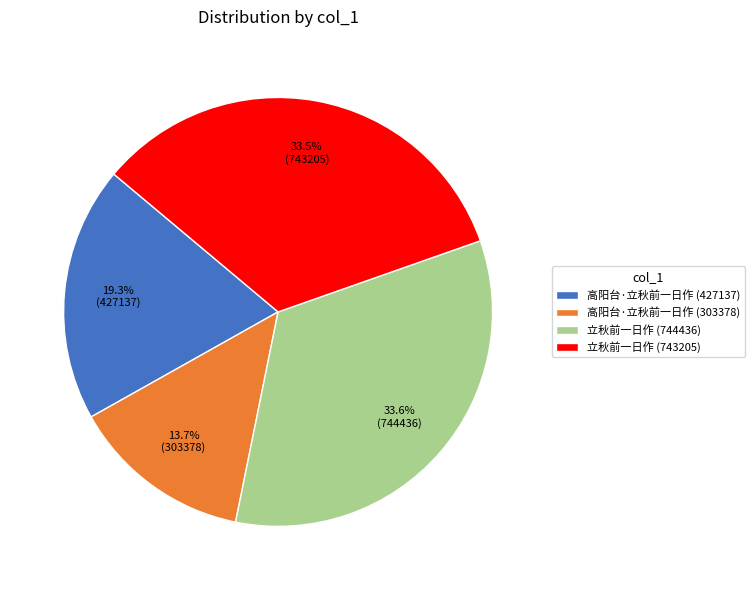

Is there a majority slice in this chart?

No